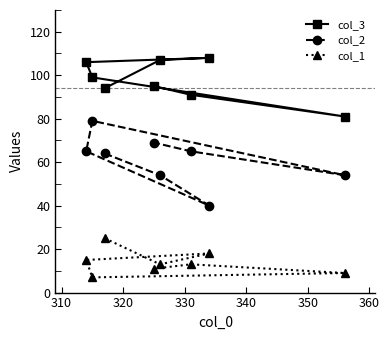

At how many categories does at least one series exceed 77?

8